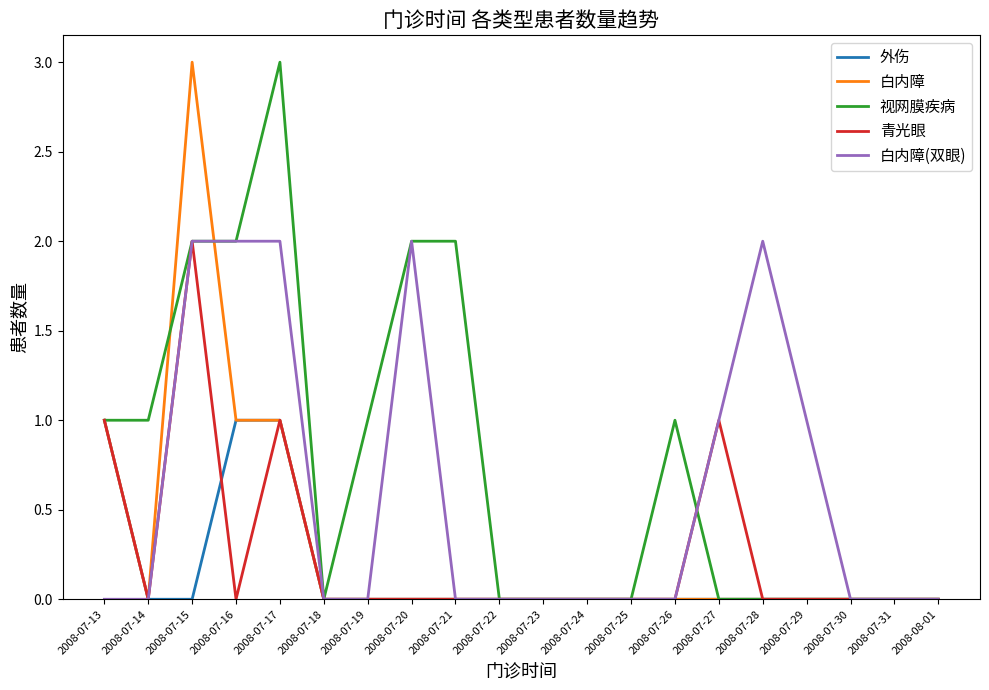

The 白内障 series shows 1 at 2008-07-16. True or false?

True